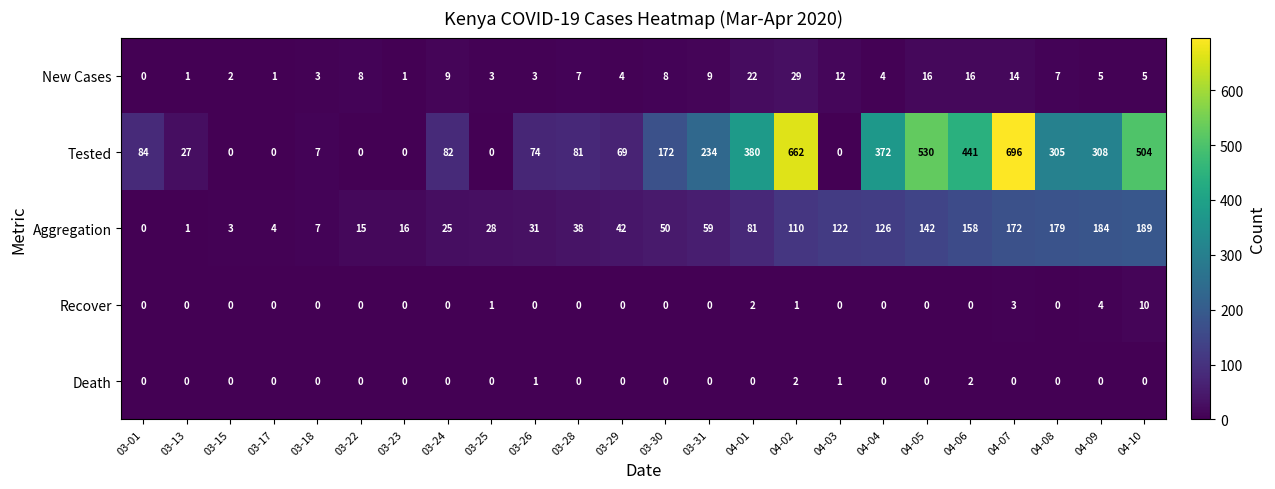

What is the maximum value shown in the chart?

696